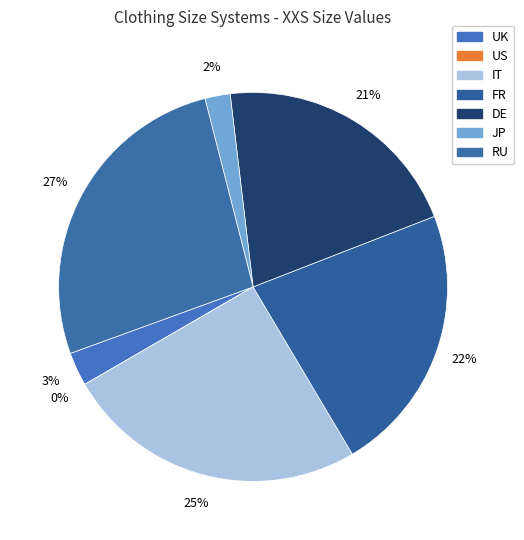

How many slices are in this pie chart?

7